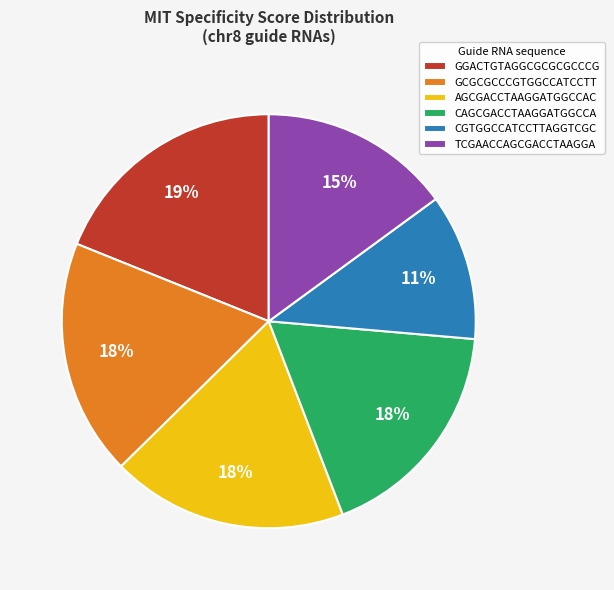

Do CGTGGCCATCCTTAGGTCGC and GCGCGCCCGTGGCCATCCTT together represent more than half of the pie?

No